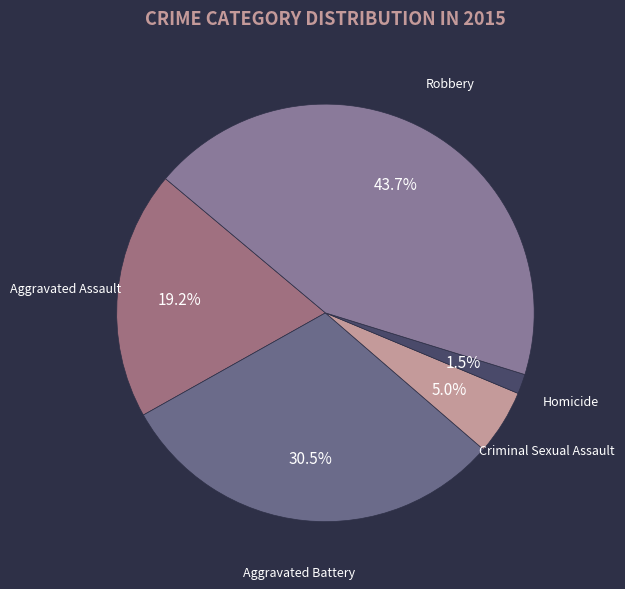

Count the number of slices in the pie.

5